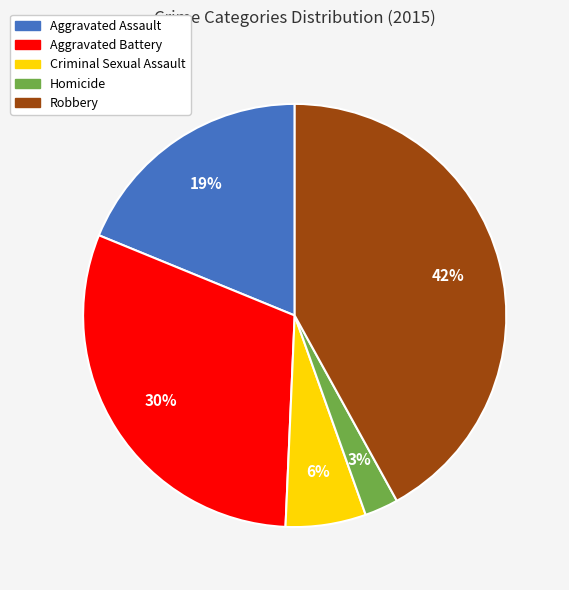

What is the ratio of the value at Aggravated Battery to the value at Robbery?

0.7